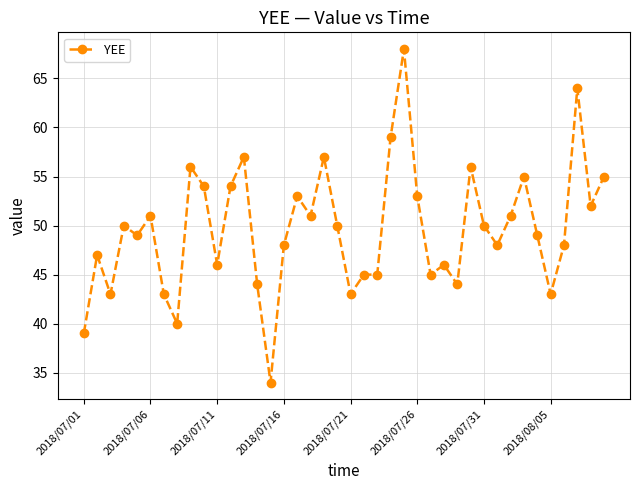

What is the difference between the maximum and minimum values?

34